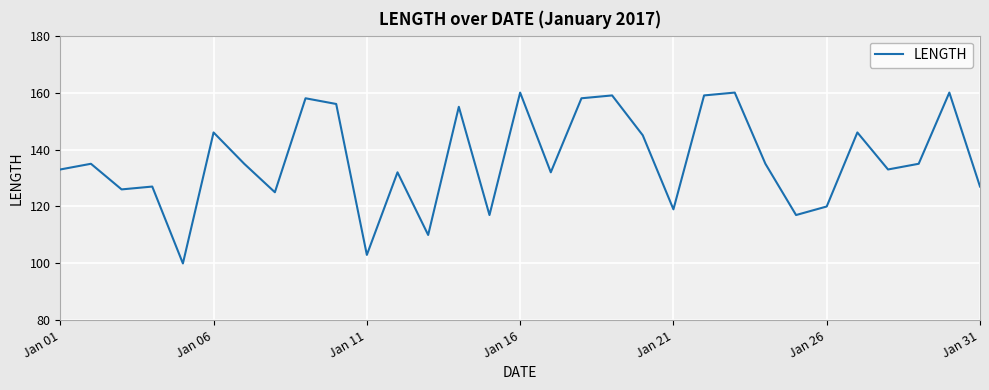

What is the greatest value displayed?

160